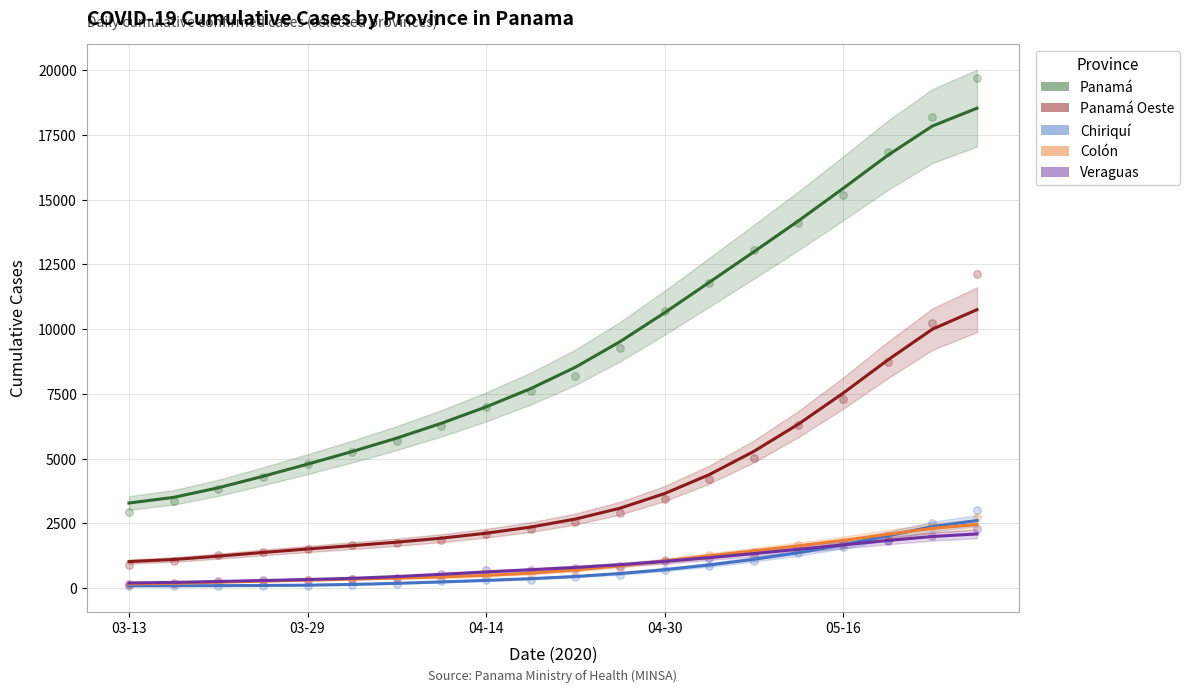

Which series has the largest total across all categories?

Panamá